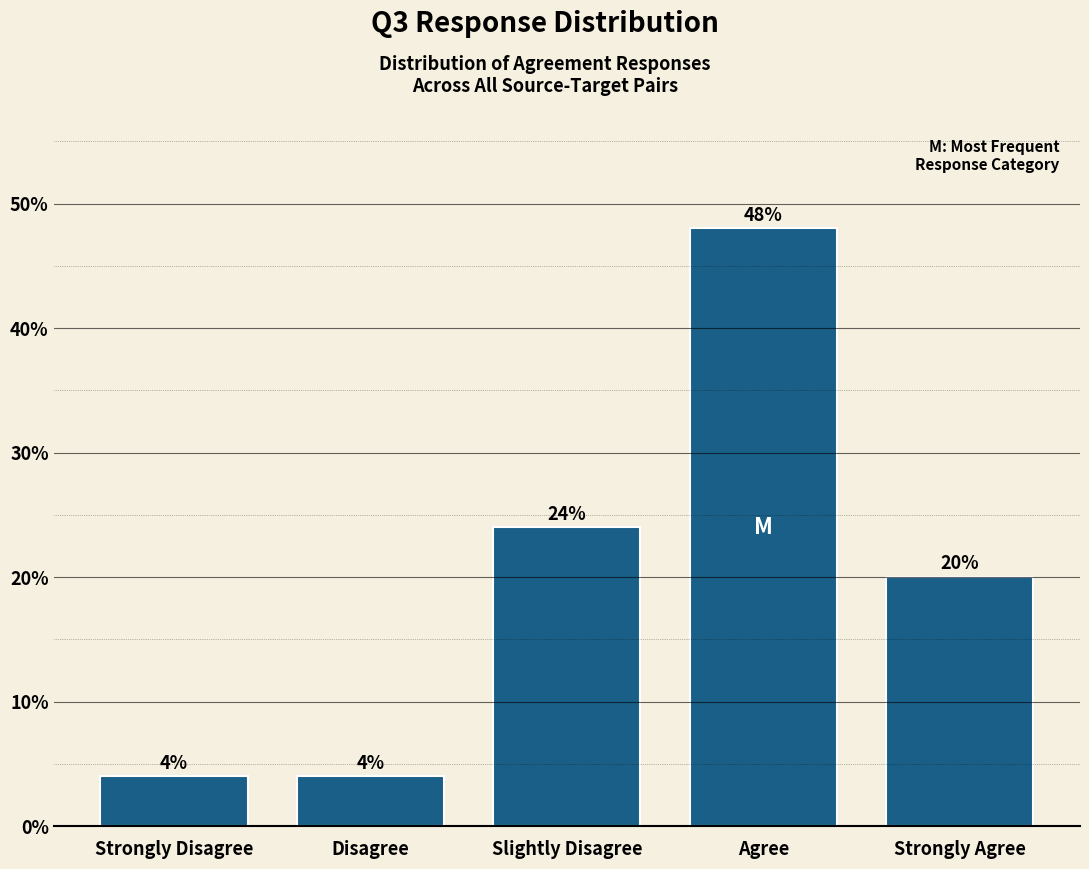

Reading right to left, what are all the values shown in this chart?

20	48	24	4	4